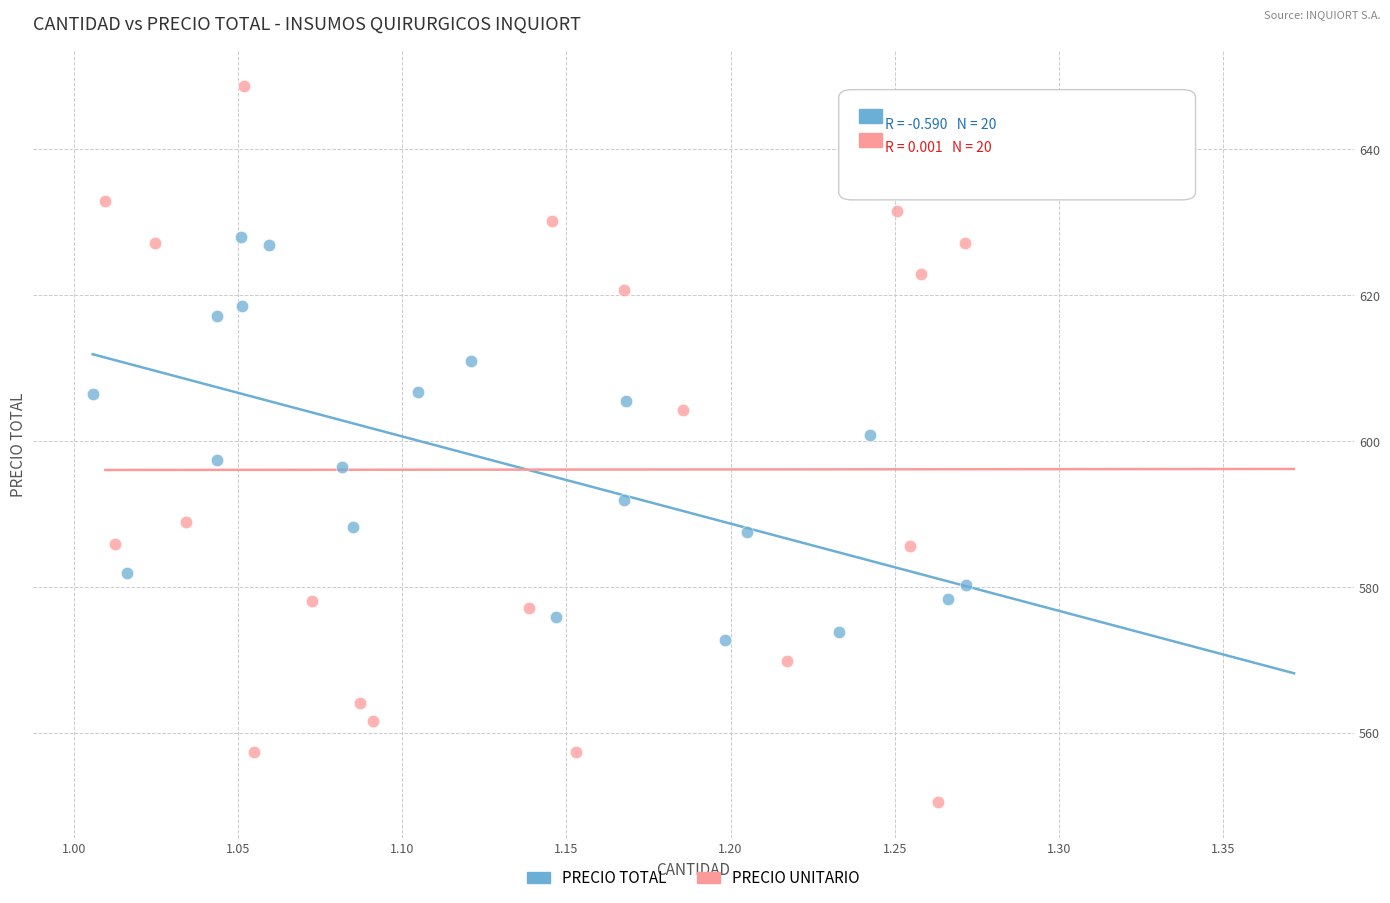

Which series has the largest Y range (max minus min)?

PRECIO UNITARIO